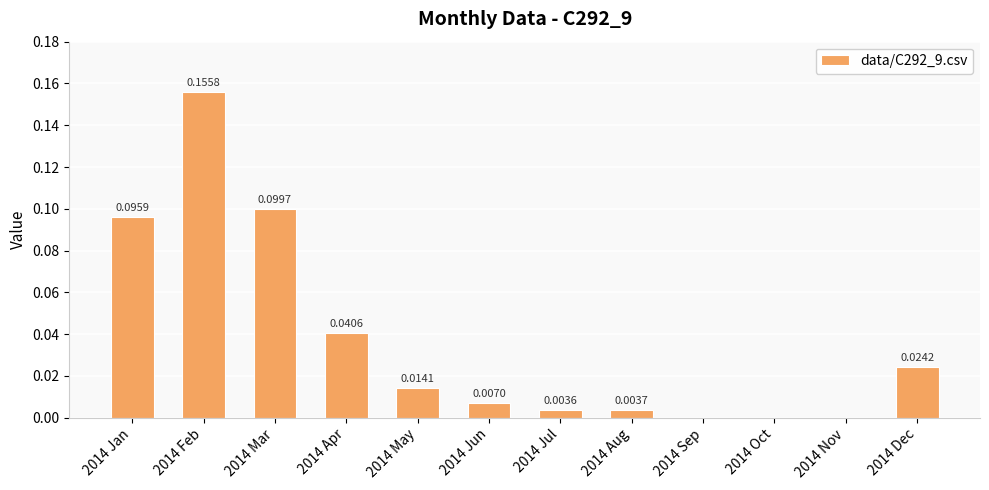

Between 2014 Jan and 2014 Sep, which is larger?

2014 Jan